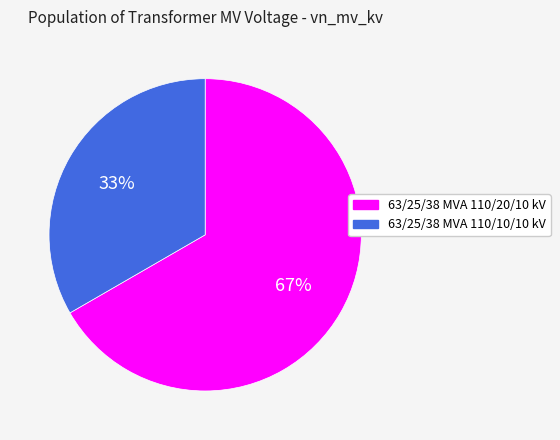

Do 63/25/38 MVA 110/20/10 kV and 63/25/38 MVA 110/10/10 kV together represent more than half of the pie?

Yes